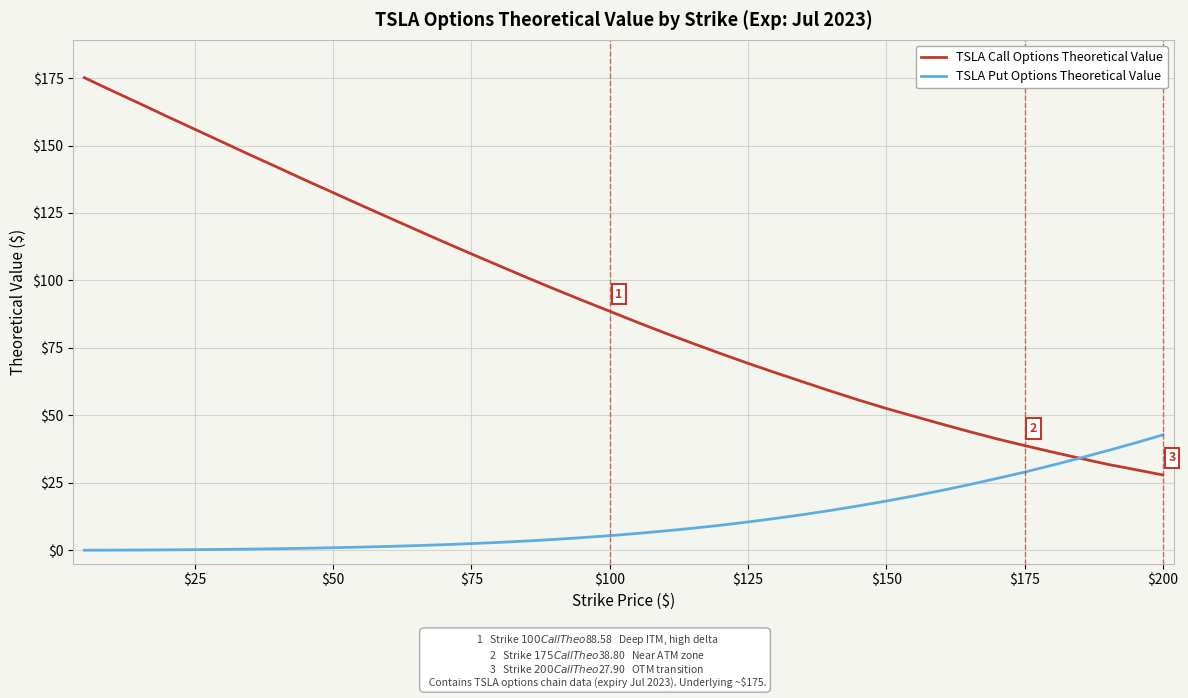

Which series has the widest spread of values?

TSLA Call Options Theoretical Value